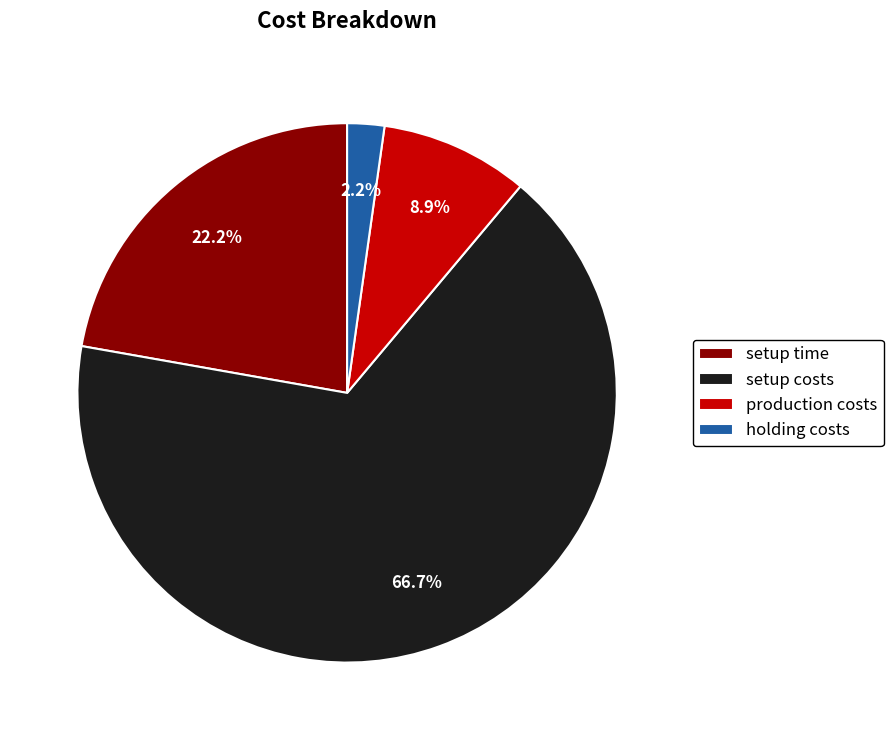

To the nearest percent, what is the difference between the largest and smallest slice percentages?

64%